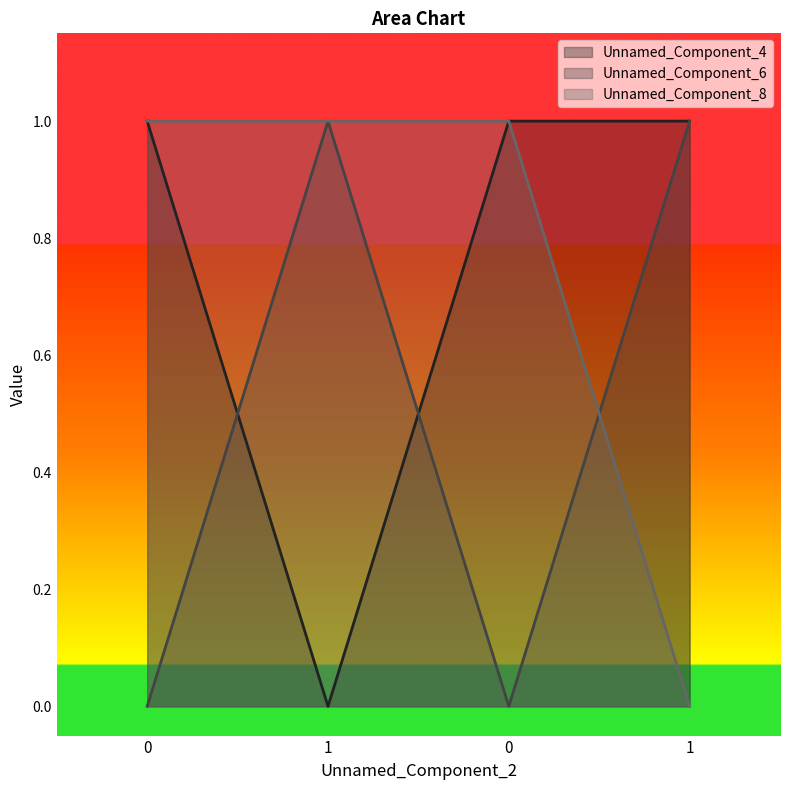

Reading left to right, list all the values displayed in this chart.

Unnamed_Component_4: 0=1	1=0	0=1	1=1
Unnamed_Component_6: 0=0	1=1	0=0	1=1
Unnamed_Component_8: 0=1	1=1	0=1	1=0